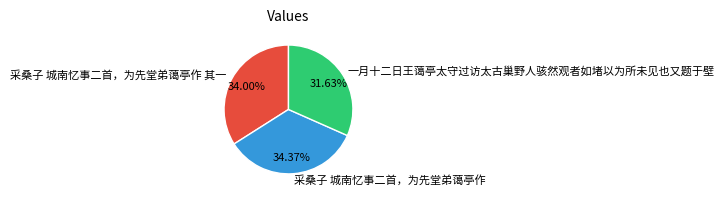

Between 采桑子 城南忆事二首，为先堂弟蔼亭作 其一 and 一月十二日王蔼亭太守过访太古巢野人骇然观者如堵以为所未见也又题于壁, which is larger?

采桑子 城南忆事二首，为先堂弟蔼亭作 其一